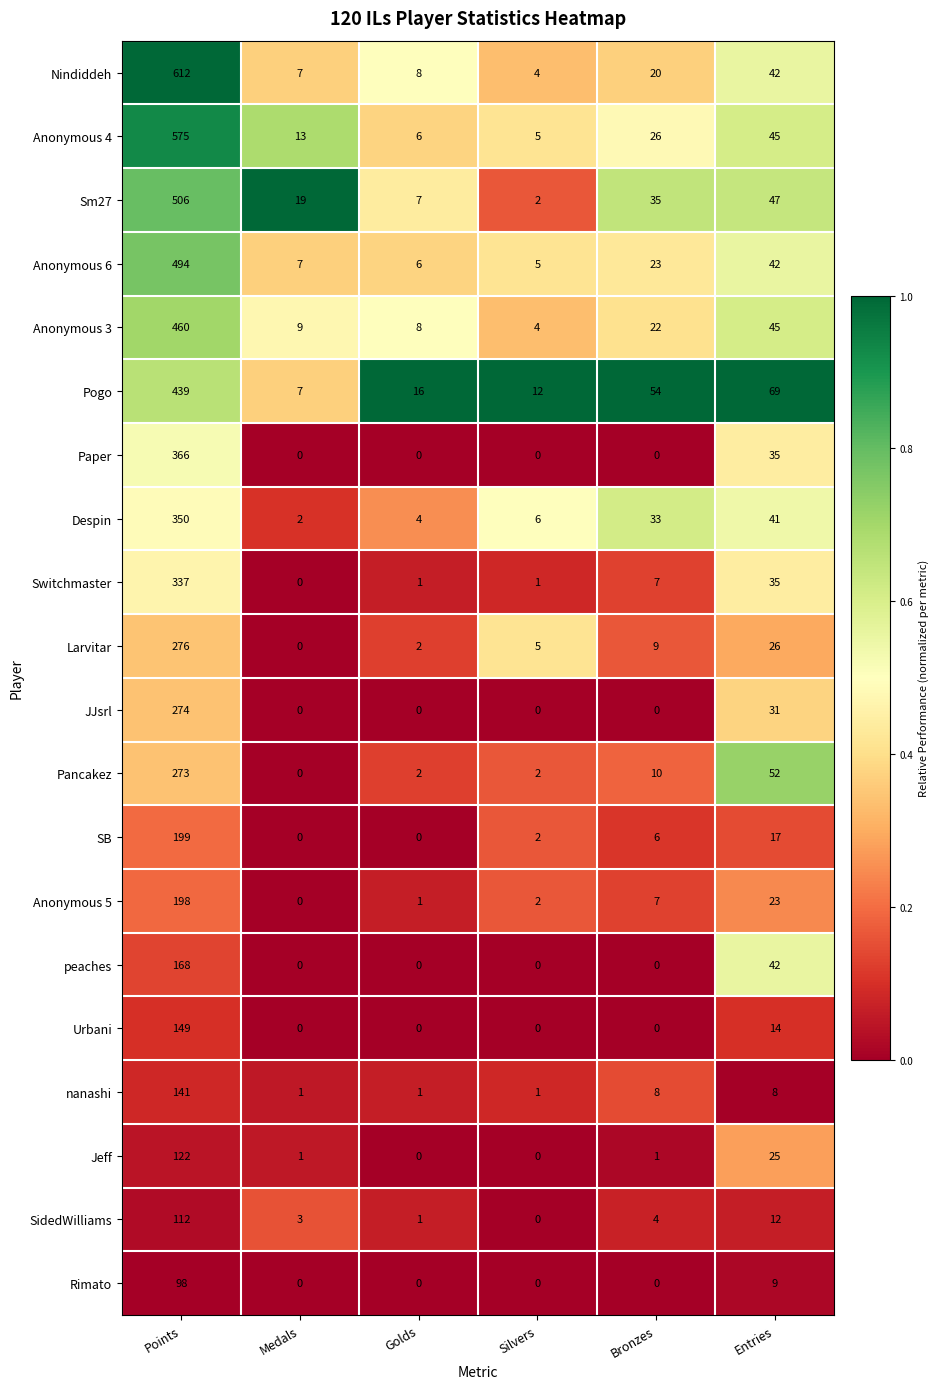

At Points, list the series in order from smallest to largest.

Rimato, SidedWilliams, Jeff, nanashi, Urbani, peaches, Anonymous 5, SB, Pancakez, JJsrl, Larvitar, Switchmaster, Despin, Paper, Pogo, Anonymous 3, Anonymous 6, Sm27, Anonymous 4, Nindiddeh